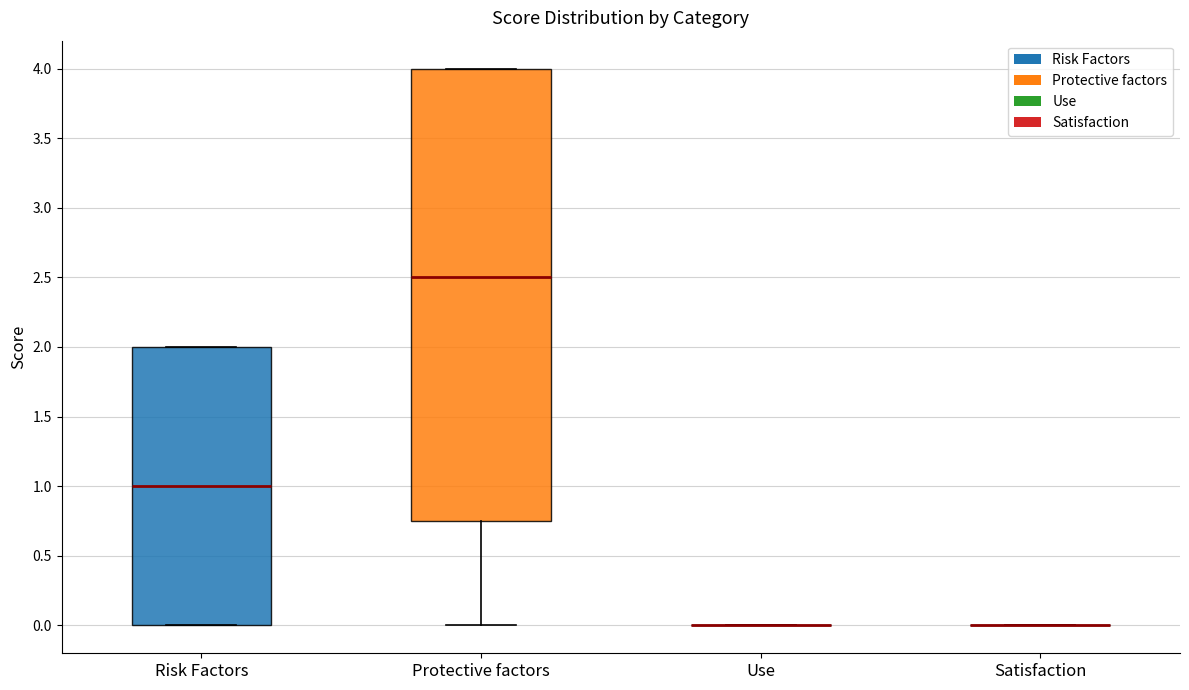

Comparing the boxes themselves (not the whiskers), which one is the tallest?

Protective factors